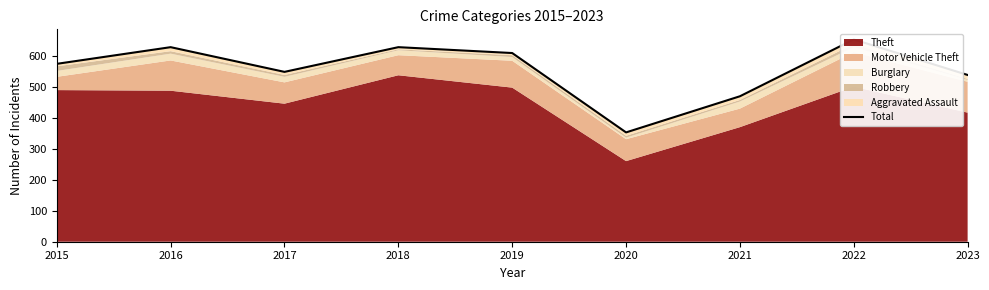

What is the ratio of the value at 2017 to the value at 2018?

0.9